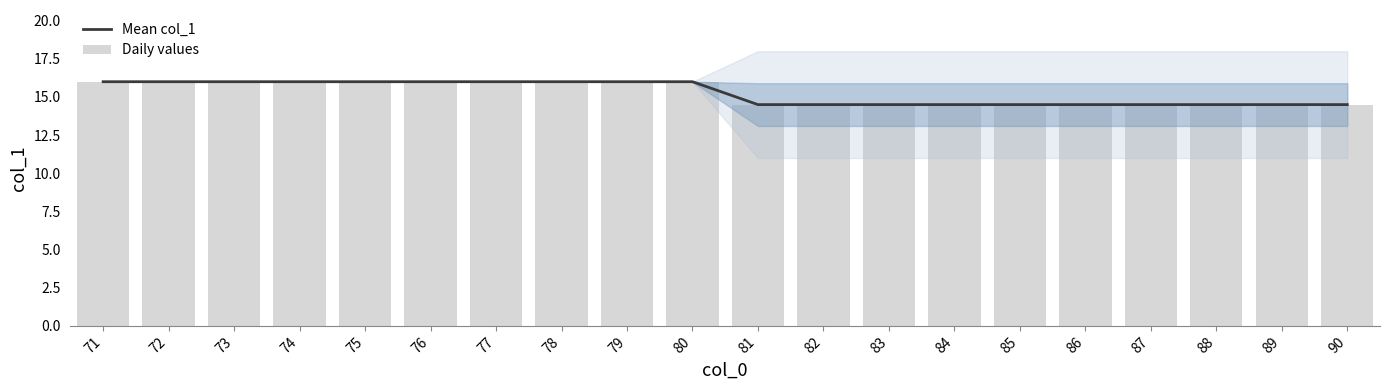

Reading right to left, extract all data points from this chart.

Mean col_1: 14.5	14.5	14.5	14.5	14.5	14.5	14.5	14.5	14.5	14.5	16.0	16.0	16.0	16.0	16.0	16.0	16.0	16.0	16.0	16.0
Daily values: 14.5	14.5	14.5	14.5	14.5	14.5	14.5	14.5	14.5	14.5	16.0	16.0	16.0	16.0	16.0	16.0	16.0	16.0	16.0	16.0